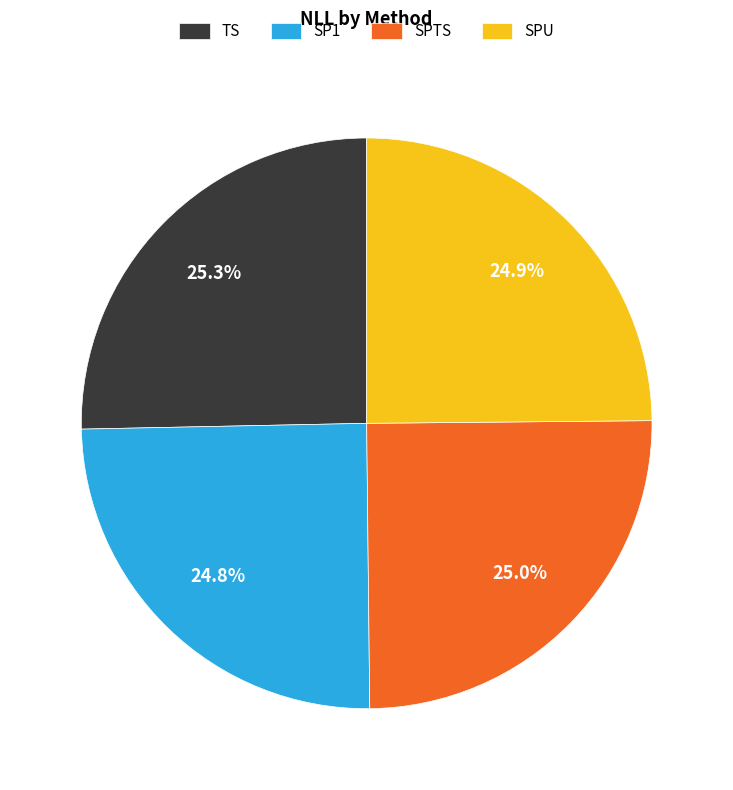

Is there any slice that represents more than half of the pie?

No